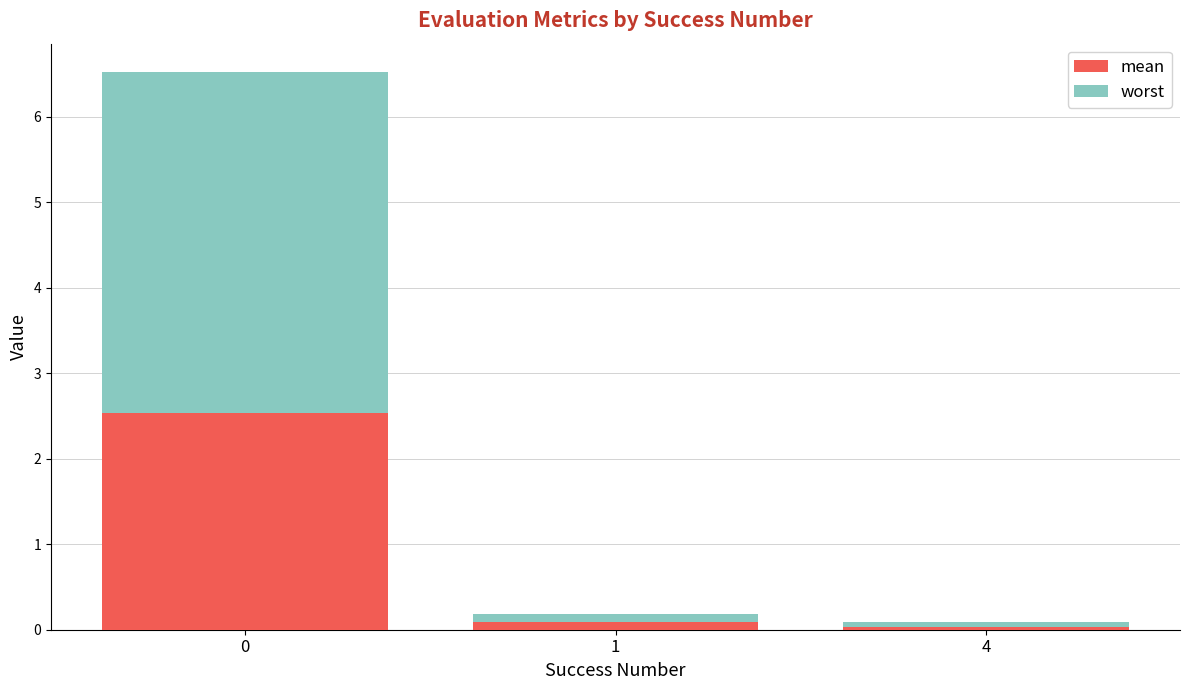

The mean series shows 0.1 at 1. True or false?

True